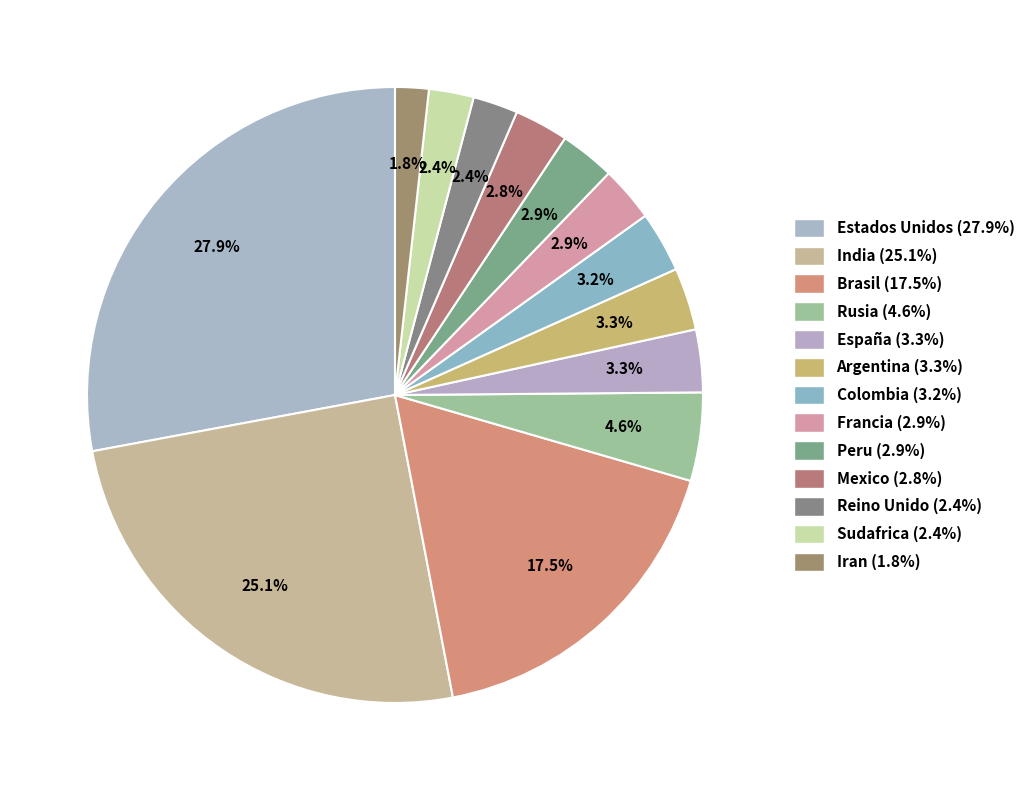

Between India and Mexico, which is larger?

India